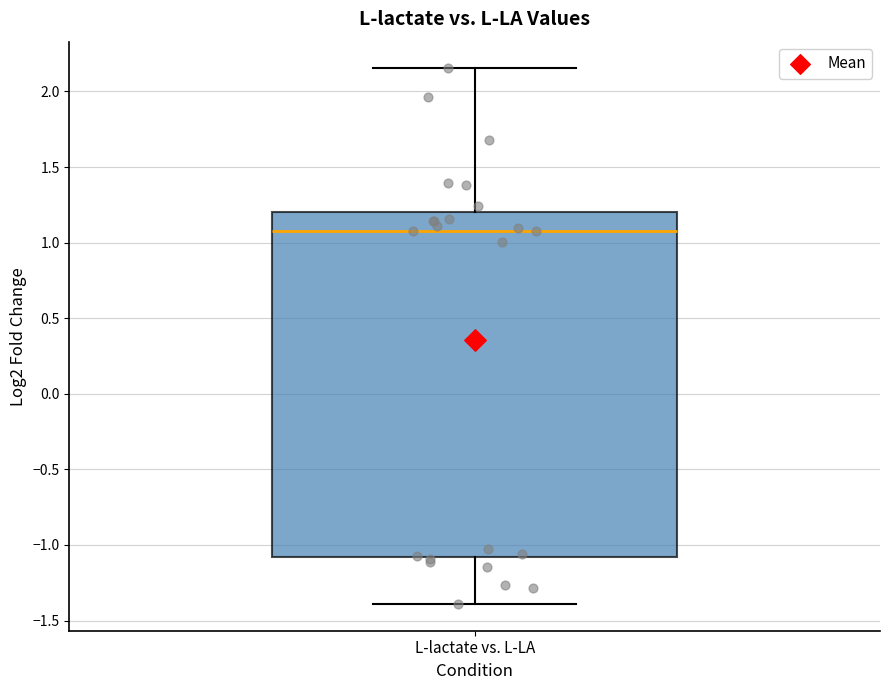

Where is the upper edge of the box for L-lactate vs. L-LA on the y-axis? The values are not printed on the chart, so give them approximately, as read against the axis.

1.20